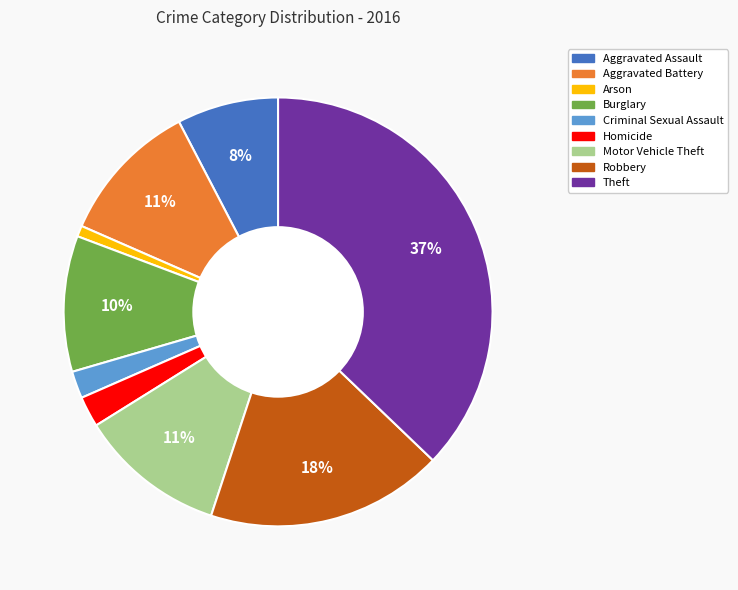

Between Motor Vehicle Theft and Burglary, which is larger?

Motor Vehicle Theft